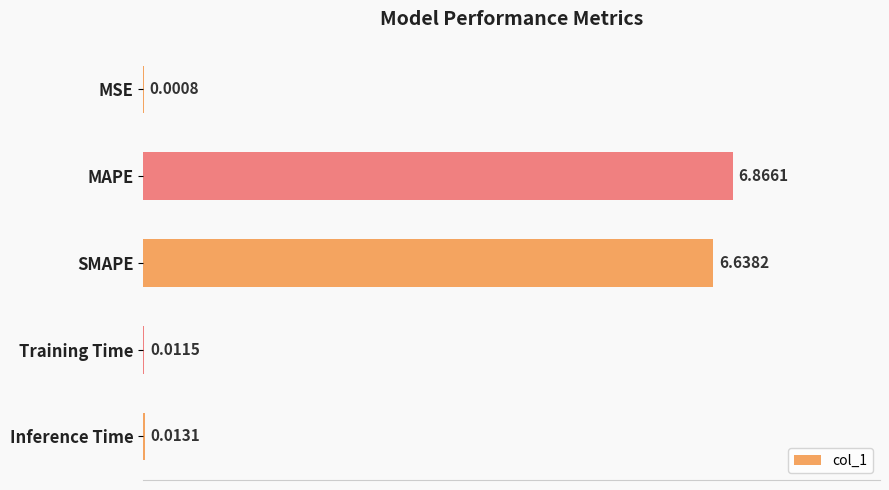

How many categories are shown in the chart?

5